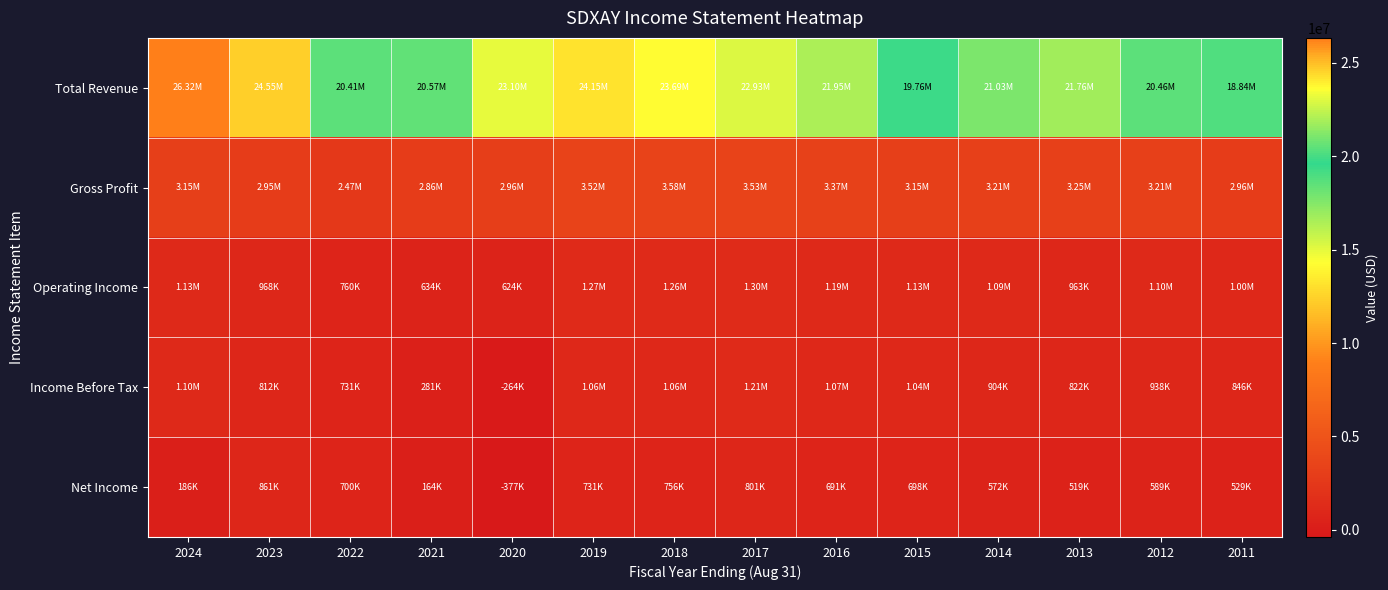

Reading right to left, extract all data points from this chart.

Total Revenue: 2011=18836100	2012=20460600	2013=21761800	2014=21032100	2015=19763500	2016=21947600	2017=22925100	2018=23687800	2019=24146500	2020=23097400	2021=20571300	2022=20407900	2023=24552100	2024=26322300
Gross Profit: 2011=2955700	2012=3205500	2013=3248200	2014=3211500	2015=3149800	2016=3371600	2017=3532100	2018=3583300	2019=3517400	2020=2963500	2021=2858800	2022=2473600	2023=2950100	2024=3146800
Operating Income: 2011=1002400	2012=1104000	2013=962900	2014=1089200	2015=1133000	2016=1187100	2017=1304800	2018=1257100	2019=1267000	2020=624000	2021=633900	2022=760400	2023=967500	2024=1131500
Income Before Tax: 2011=846300	2012=938000	2013=822100	2014=903600	2015=1040300	2016=1074300	2017=1205100	2018=1055100	2019=1059200	2020=-264200	2021=280900	2022=731200	2023=812400	2024=1101600
Net Income: 2011=529400	2012=589000	2013=519300	2014=572000	2015=698200	2016=690600	2017=800800	2018=755700	2019=731400	2020=-376600	2021=164100	2022=700000	2023=861200	2024=185800